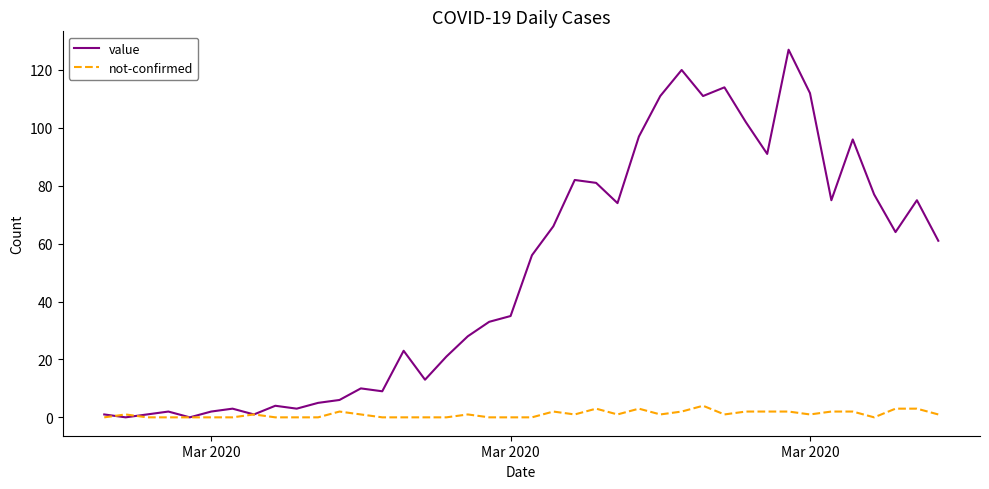

Rank the series by their average value, from highest to lowest.

value, not-confirmed